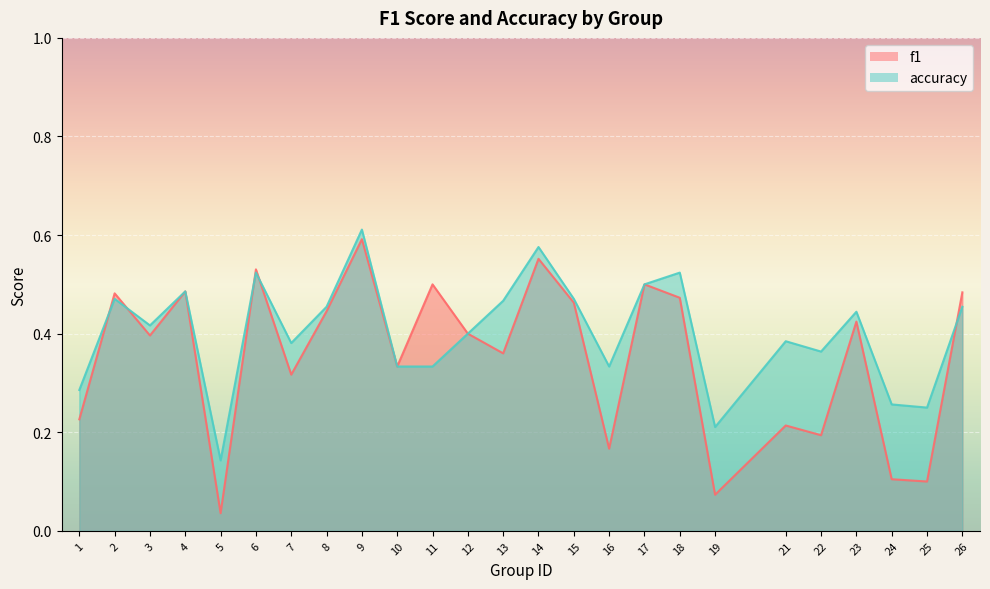

Which category has the highest value across all series?

9